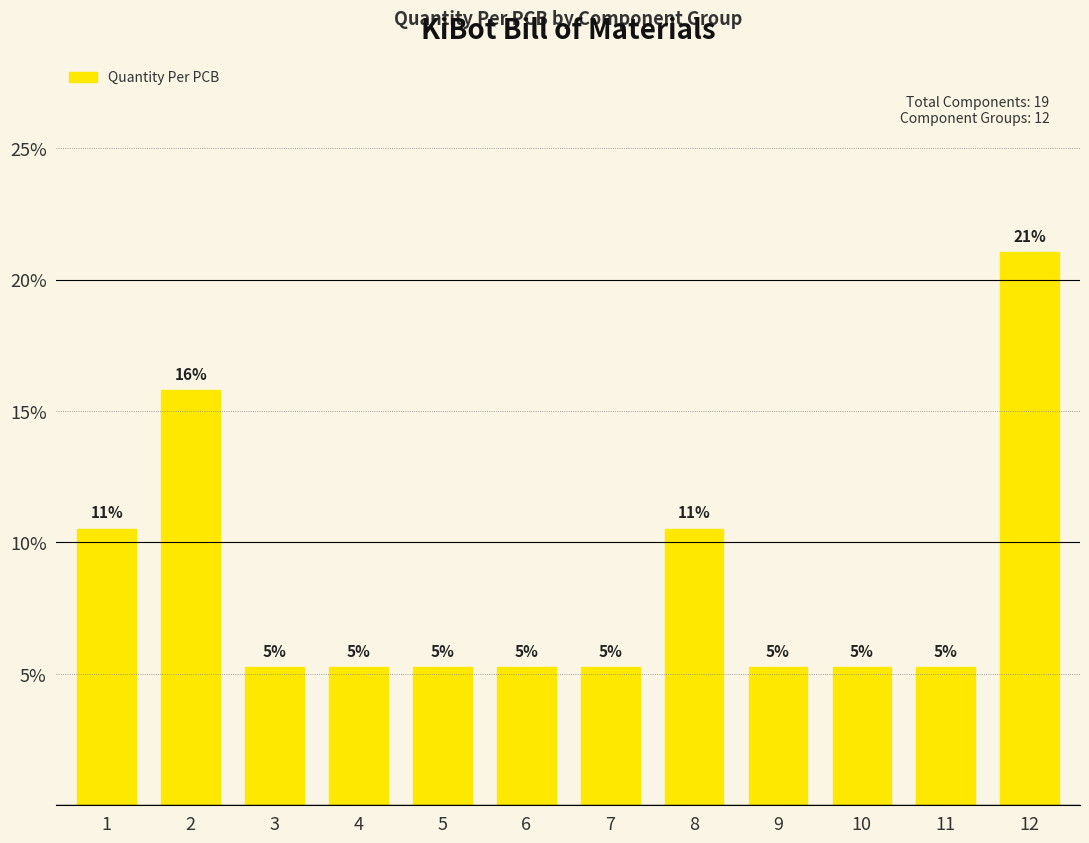

Are the bars horizontal?

No